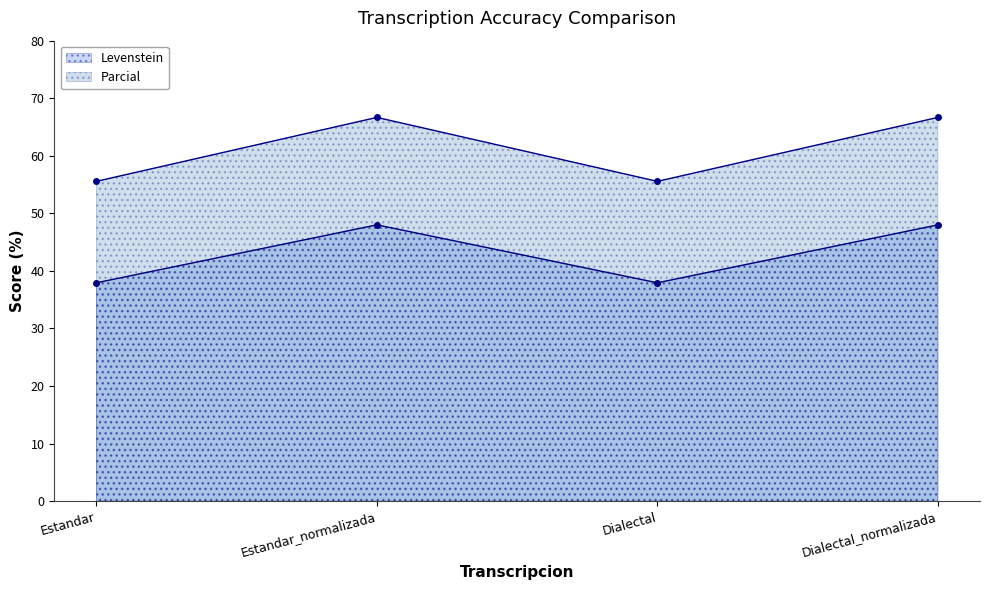

At how many categories does at least one series exceed 49?

4